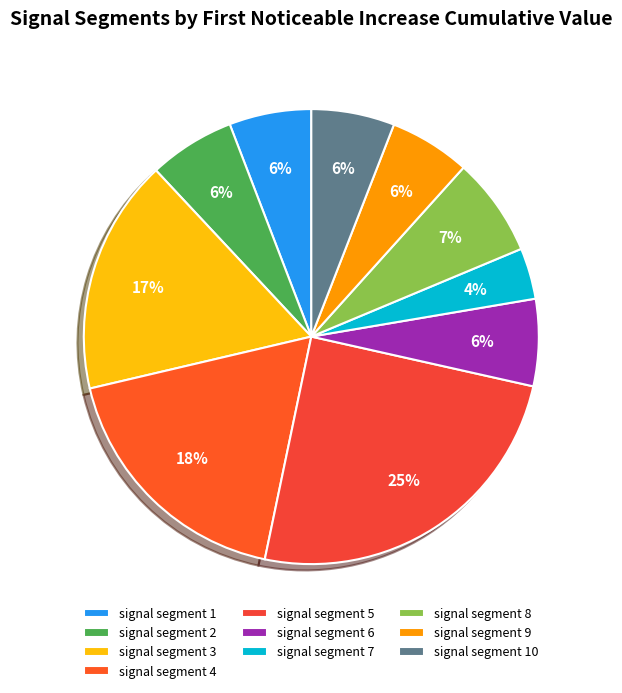

Is there any slice that represents more than half of the pie?

No